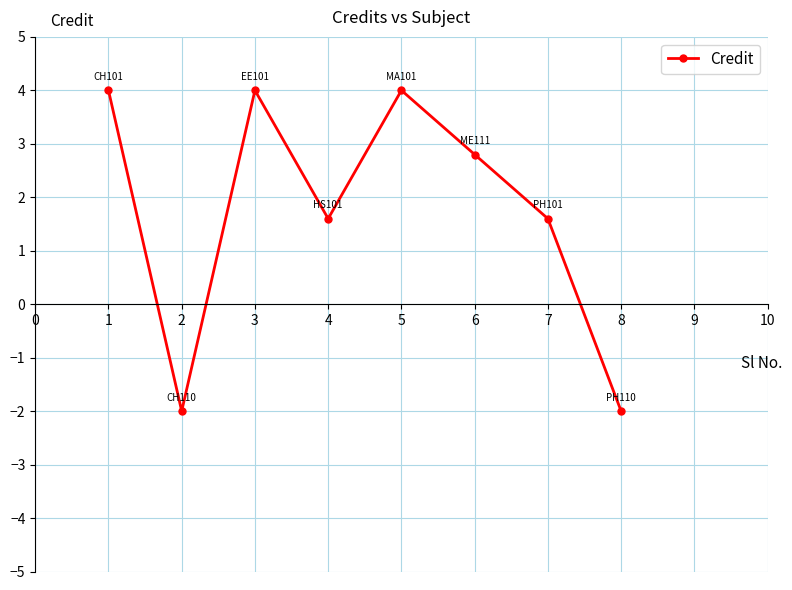

Reading left to right, list all the values displayed in this chart.

4.0	-2.0	4.0	1.6	4.0	2.8	1.6	-2.0